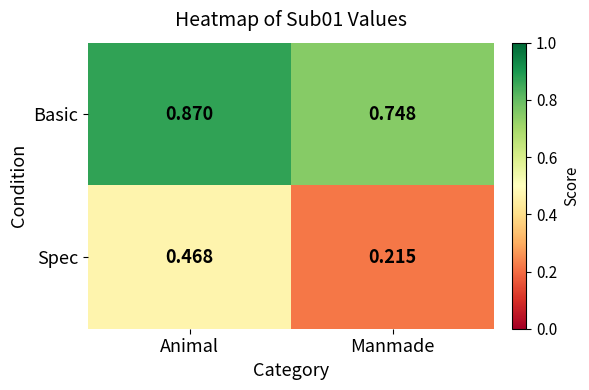

Which category has the highest value in the Spec series?

Animal